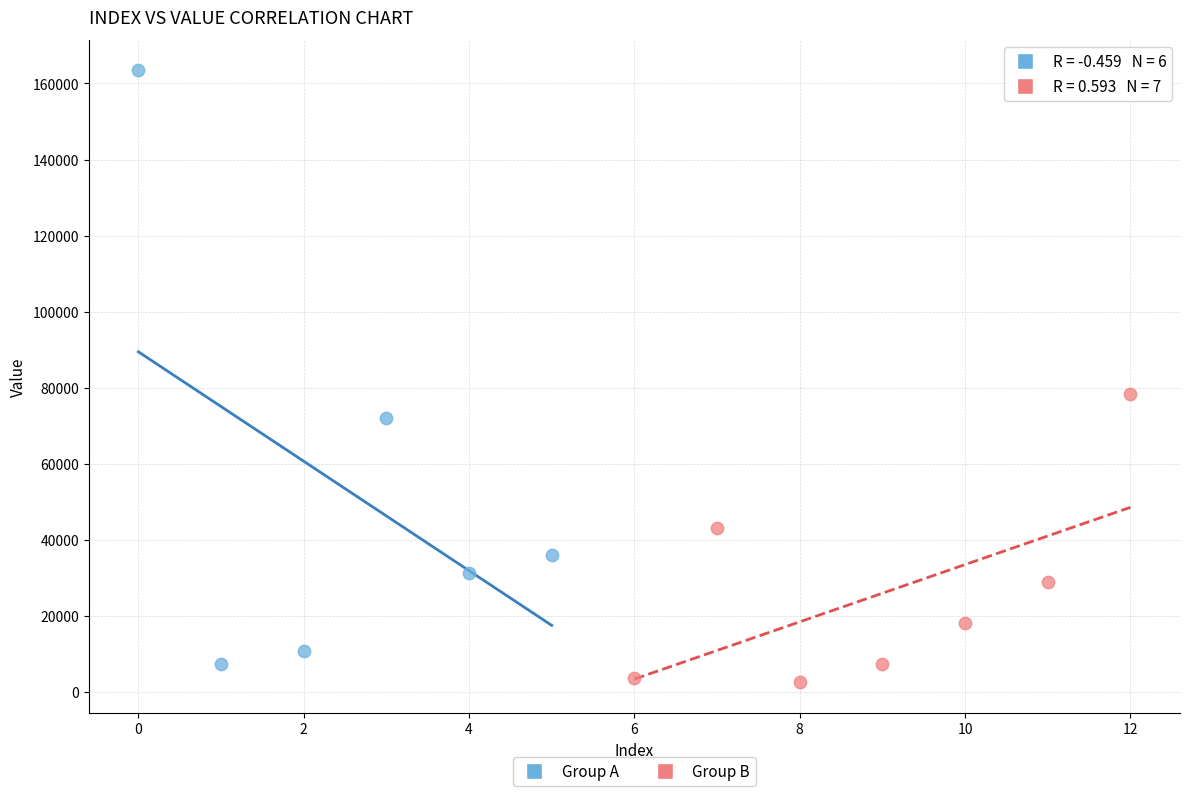

Which series has the widest spread of Y values?

Group A